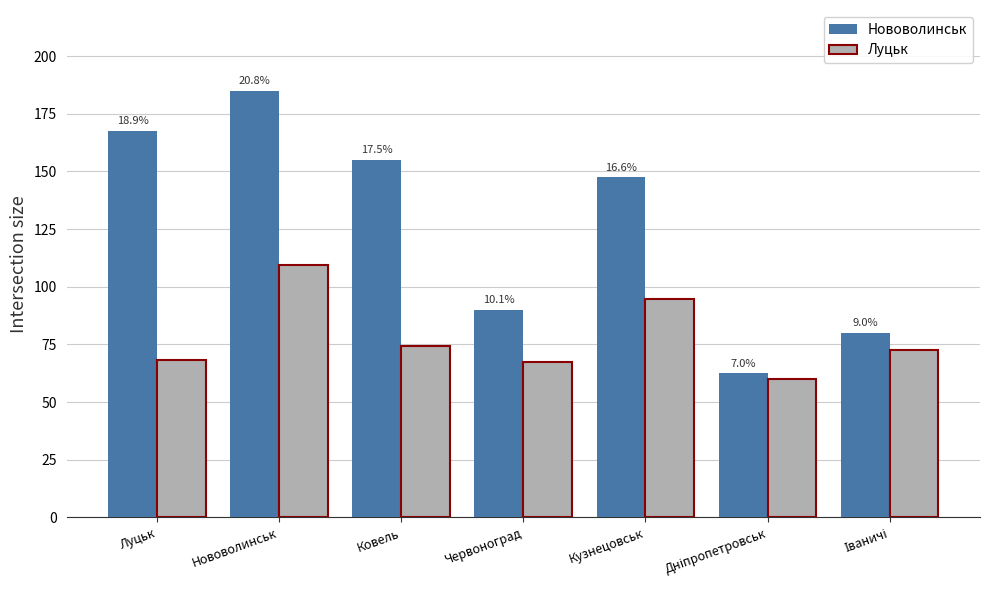

What are all the series names shown in the legend?

Нововолинськ, Луцьк